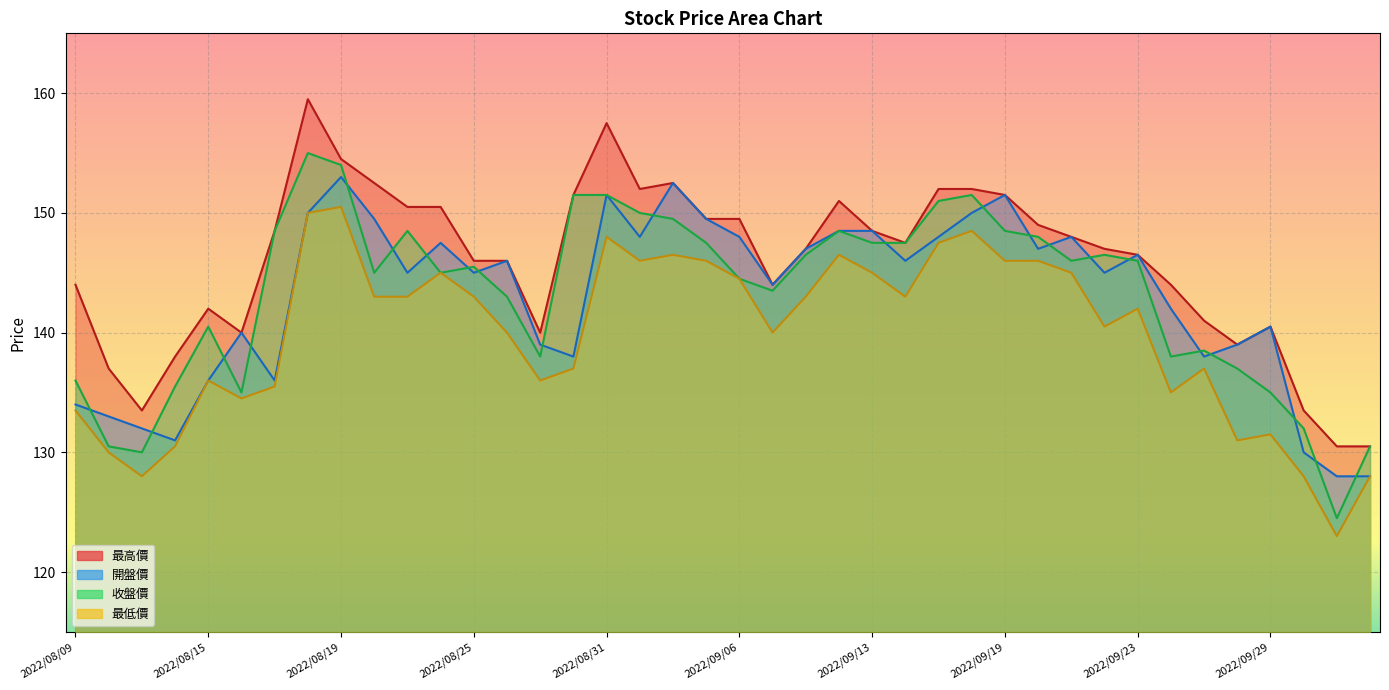

Which series has the widest spread of values?

收盤價